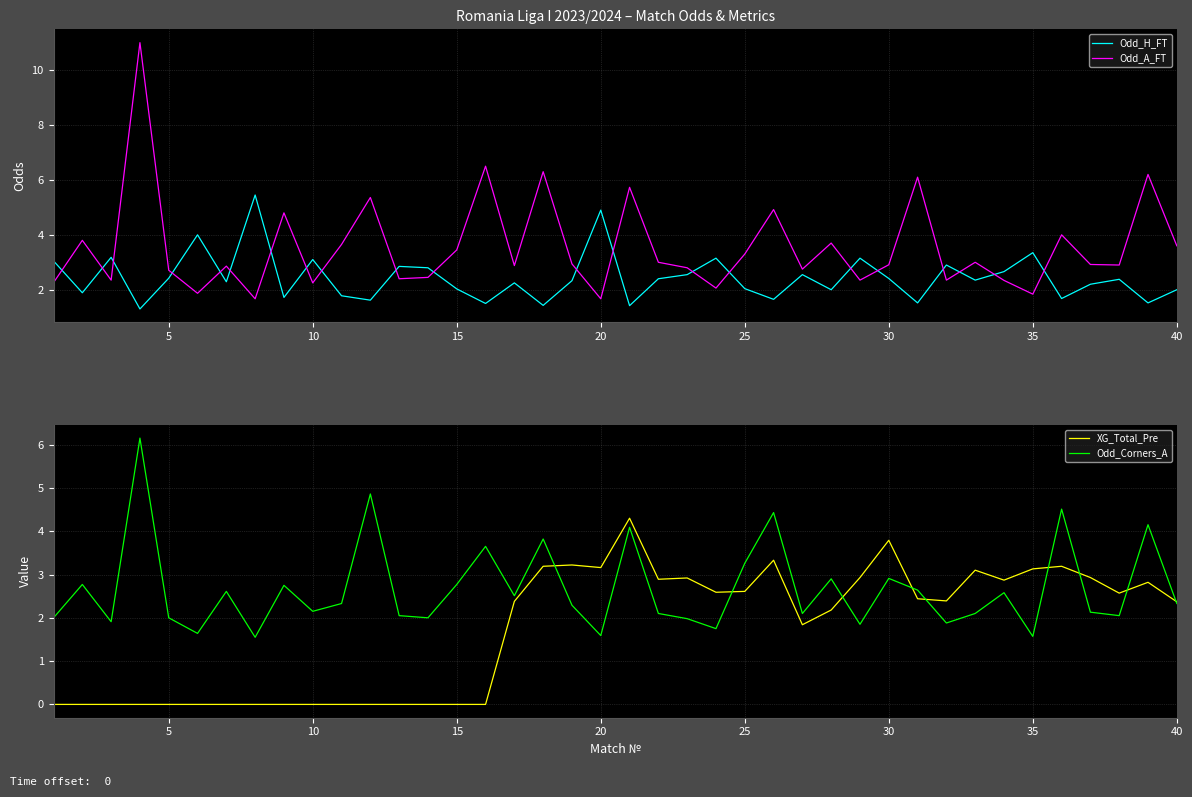

The Odd_A_FT series shows 1.8 at 30. True or false?

False